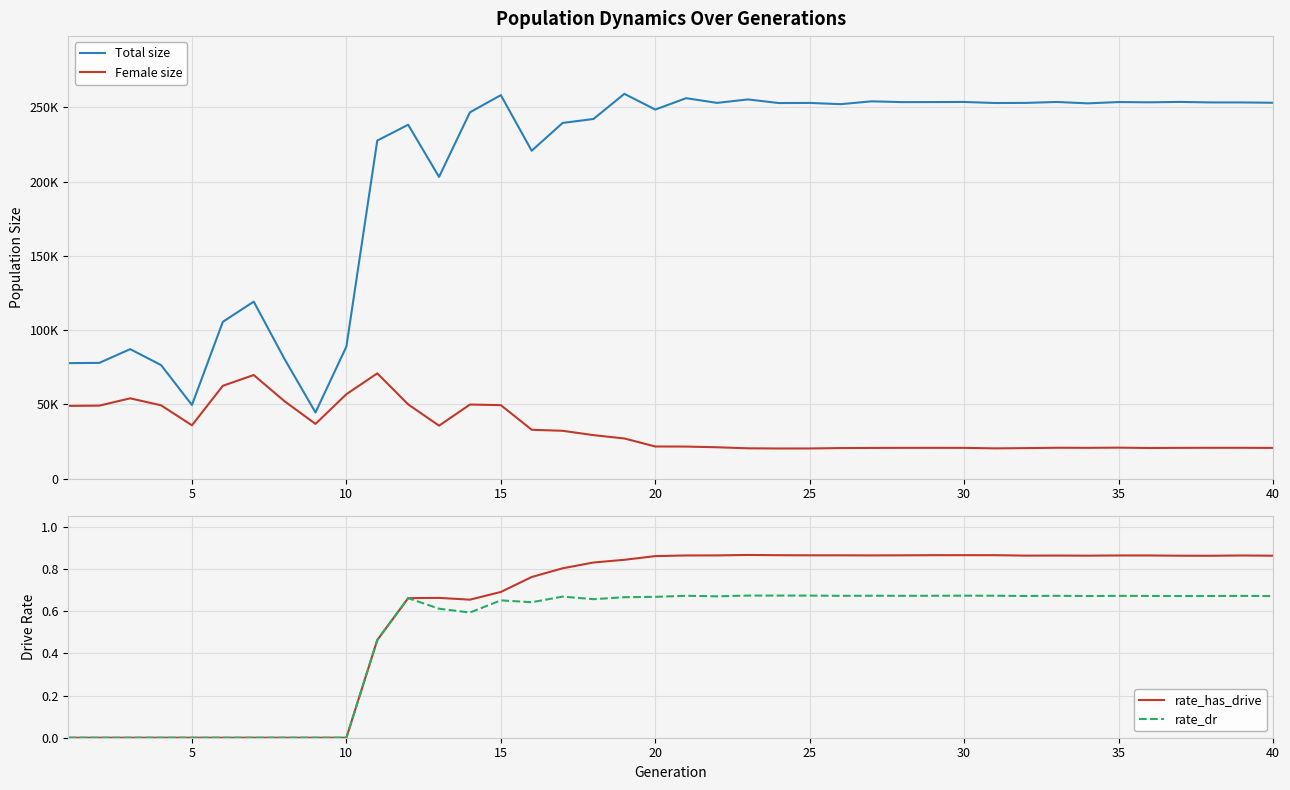

What is the value of the Female size point at the 22nd from the left?

21167.0